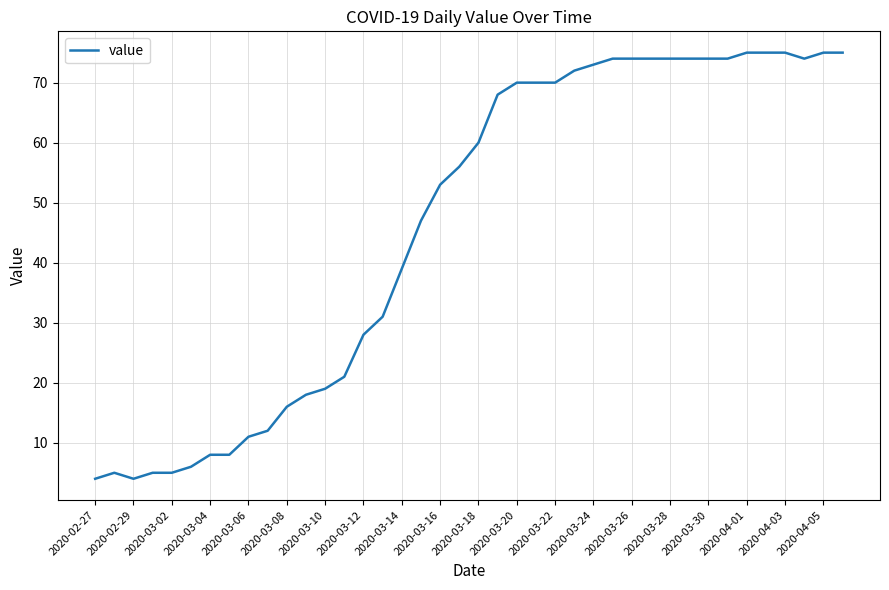

What is the minimum value shown in the chart?

4